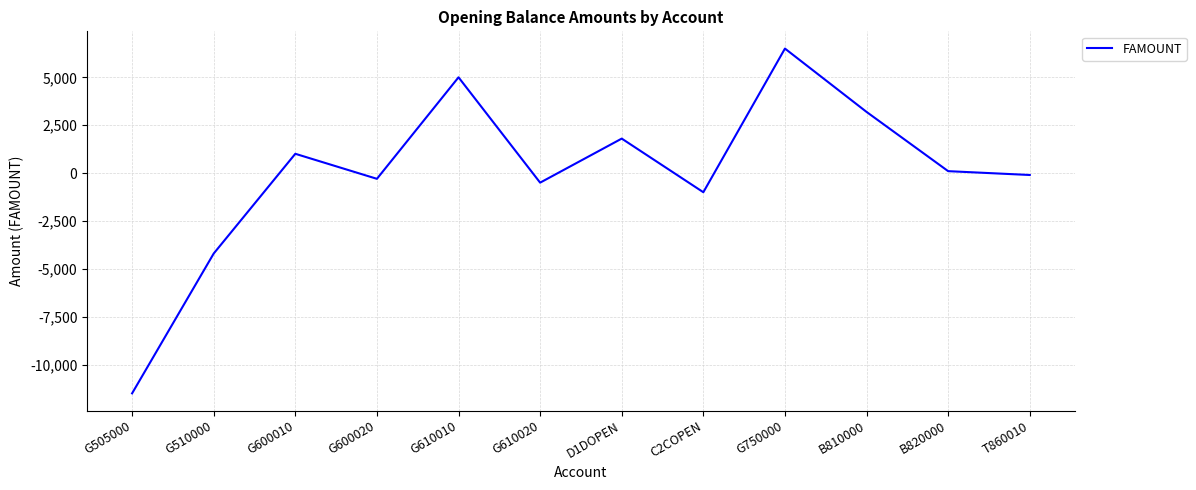

True or false: the data has more than 2 interior local peaks.

True